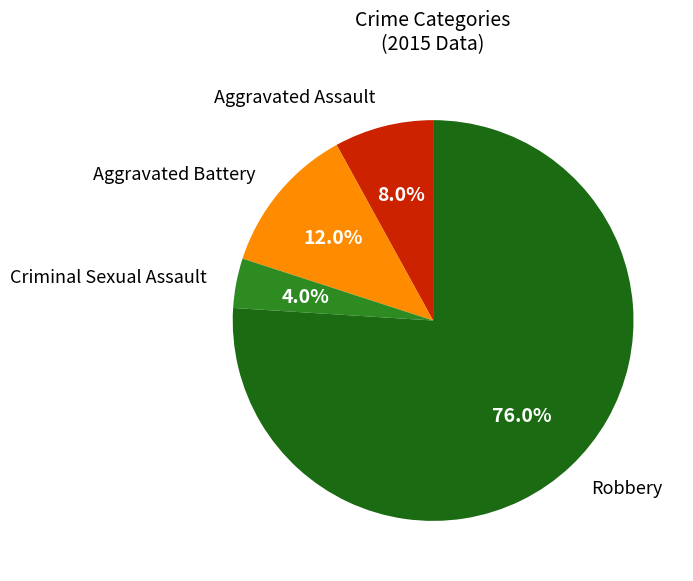

What percentage is the Aggravated Battery slice, to the nearest percent?

12%